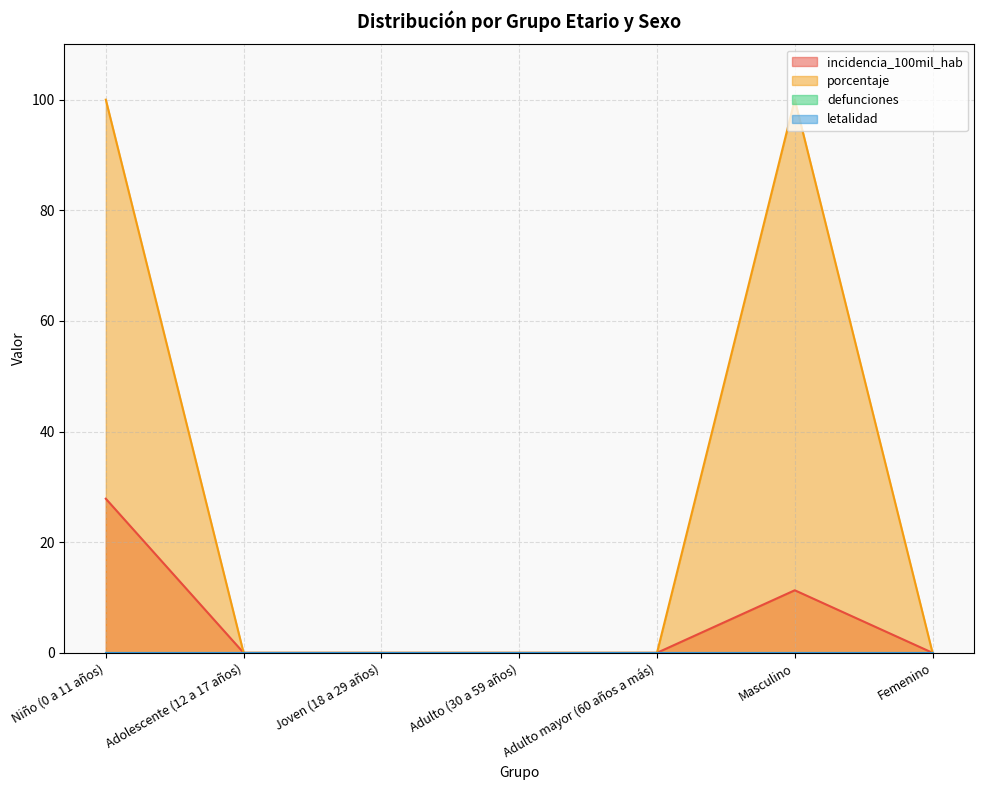

True or false: porcentaje and incidencia_100mil_hab intersect in this chart.

False